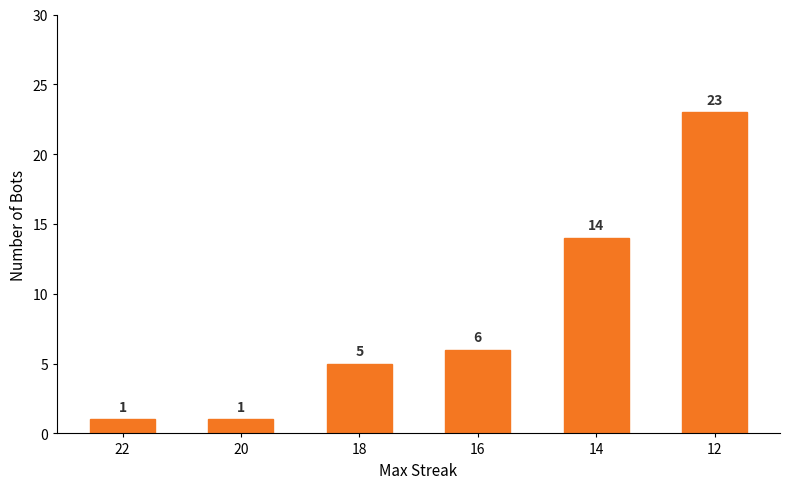

The chart shows a value of 23 at 12. True or false?

True